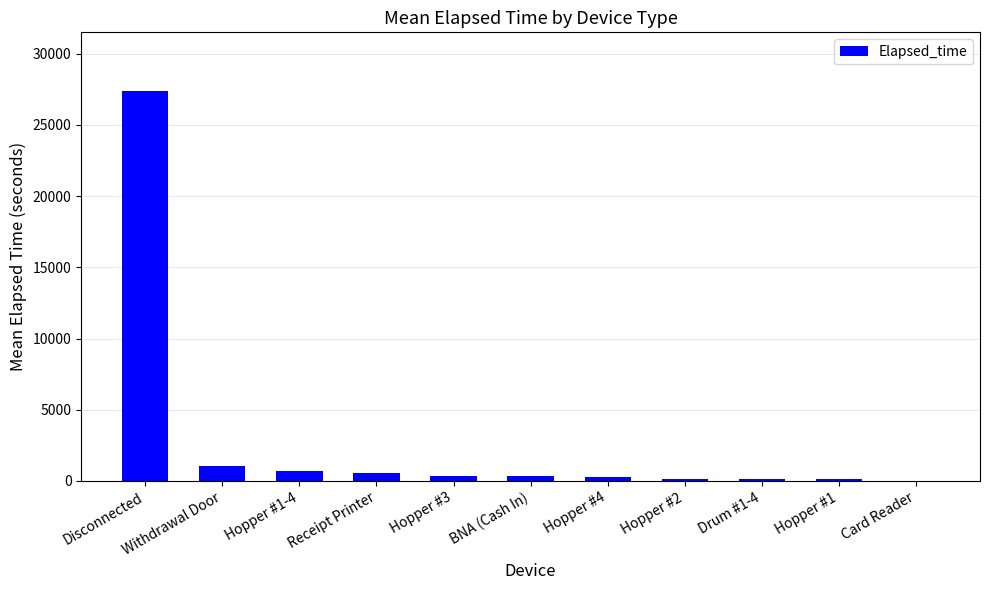

Between Card Reader and Disconnected, which is larger?

Disconnected